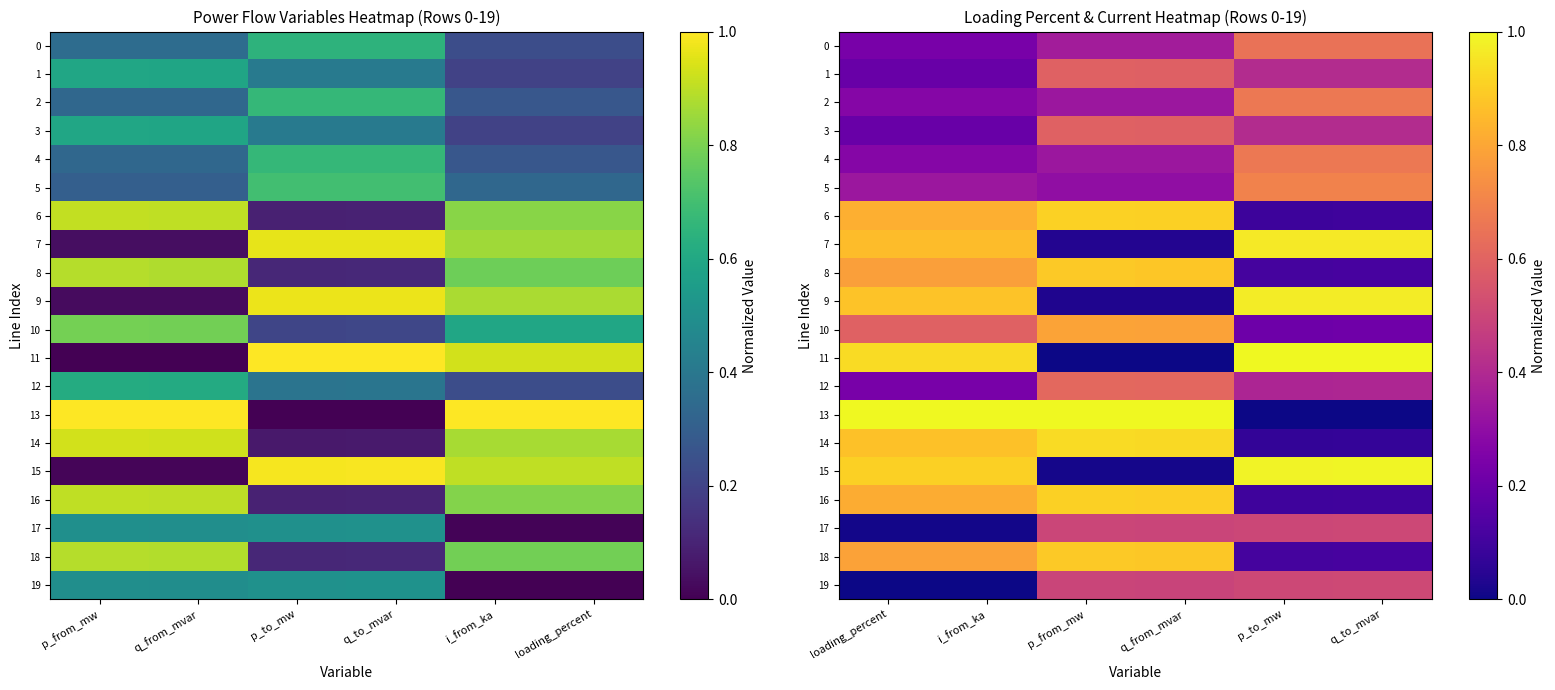

Which series has the widest spread of values?

11